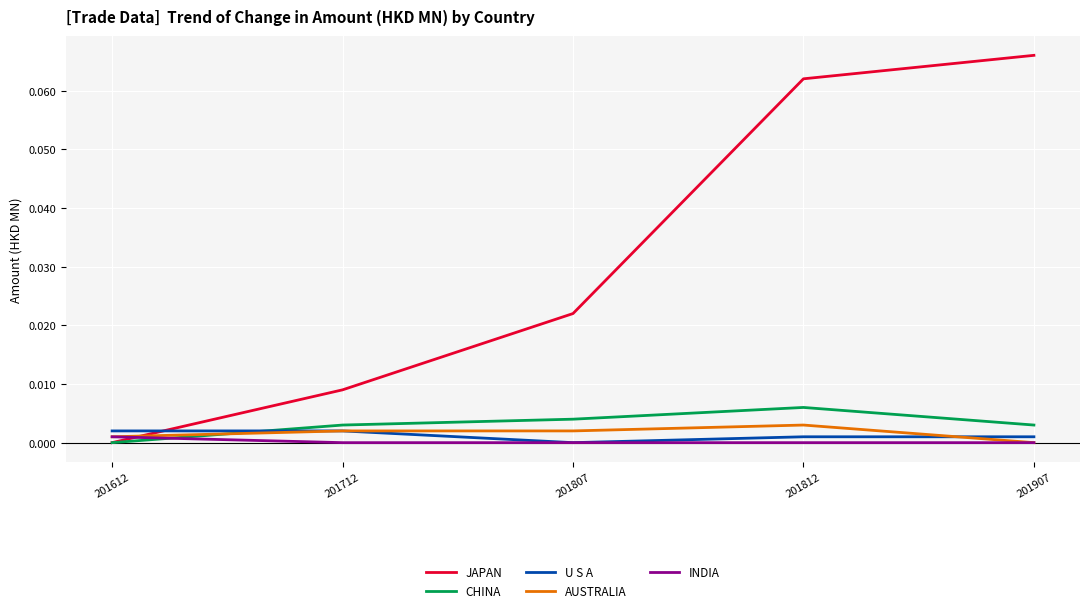

Which series has the largest total across all categories?

JAPAN